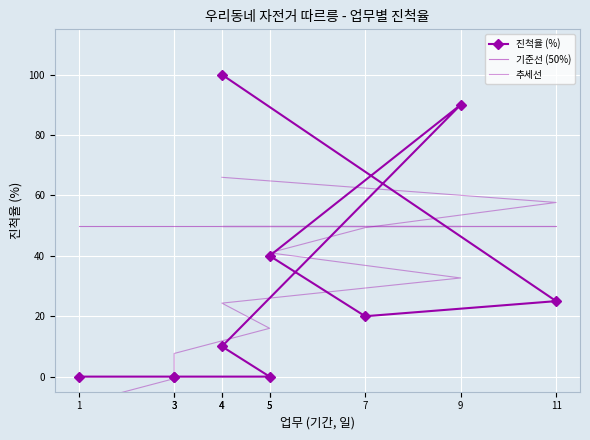

What is the value of the 기준선 (50%) point at the 5th from the left?

50.0